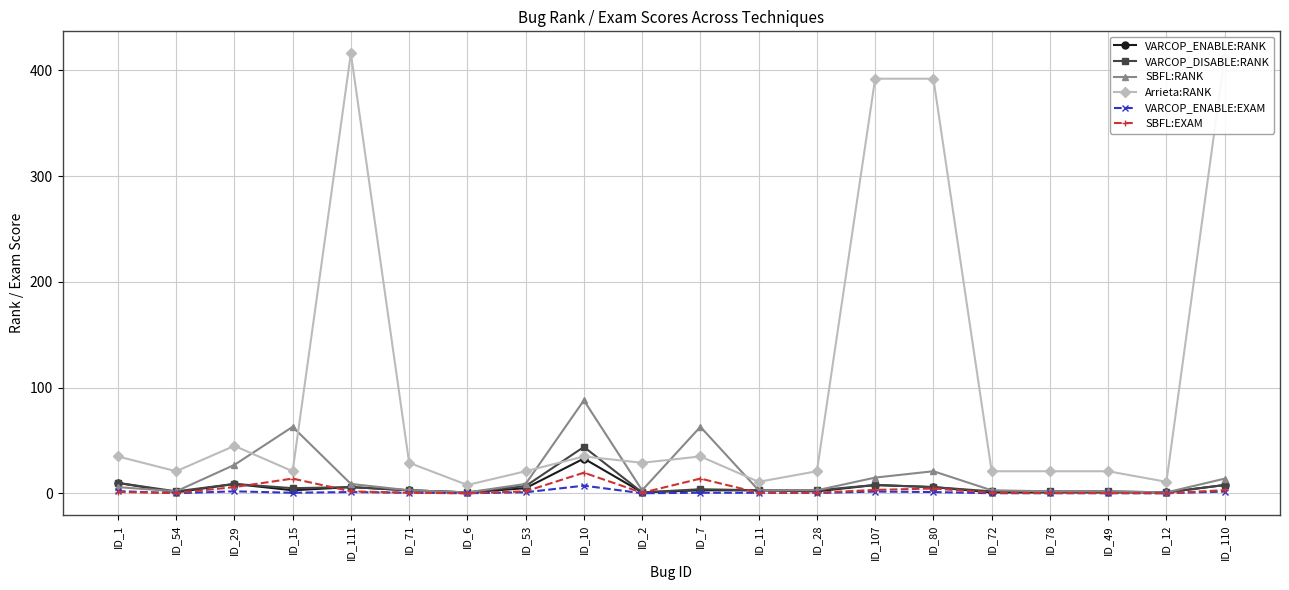

At how many categories does at least one series exceed 32?

9